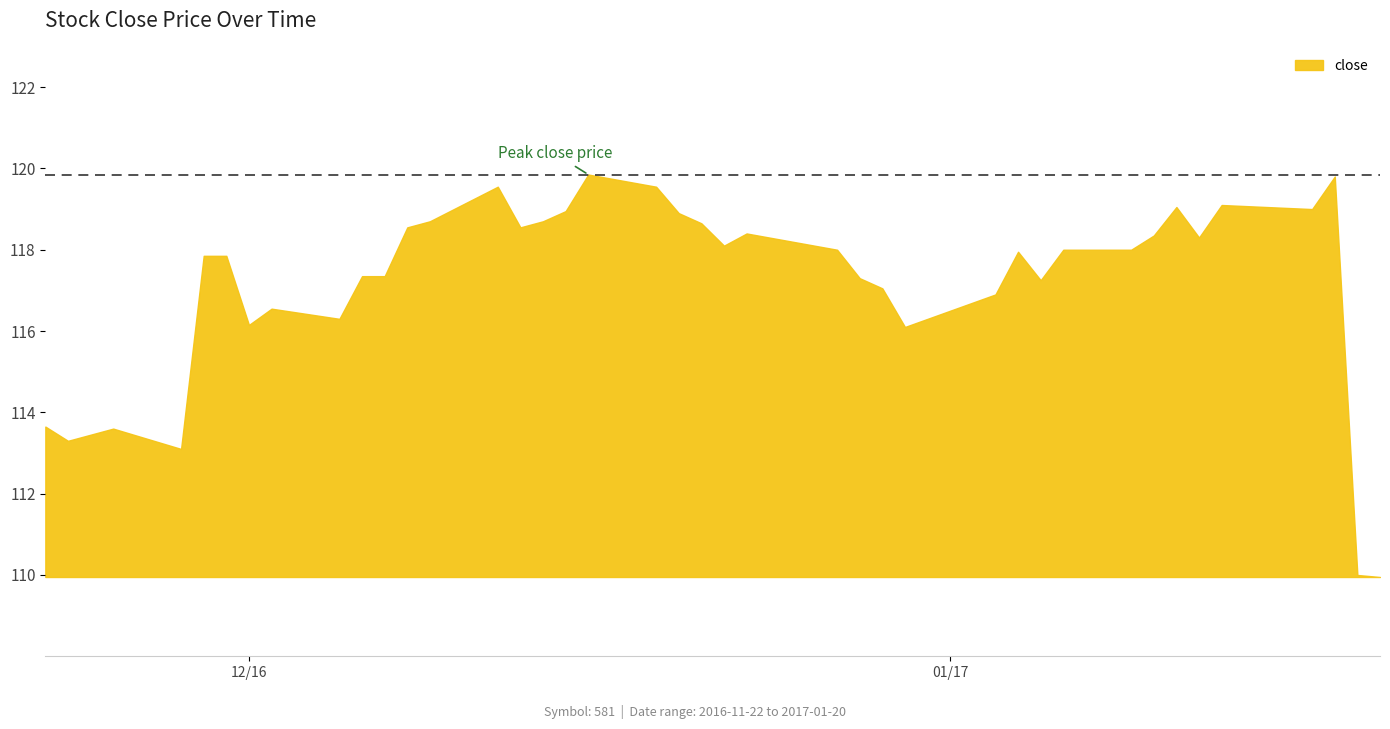

The value at 15 is 117.3. True or false?

True